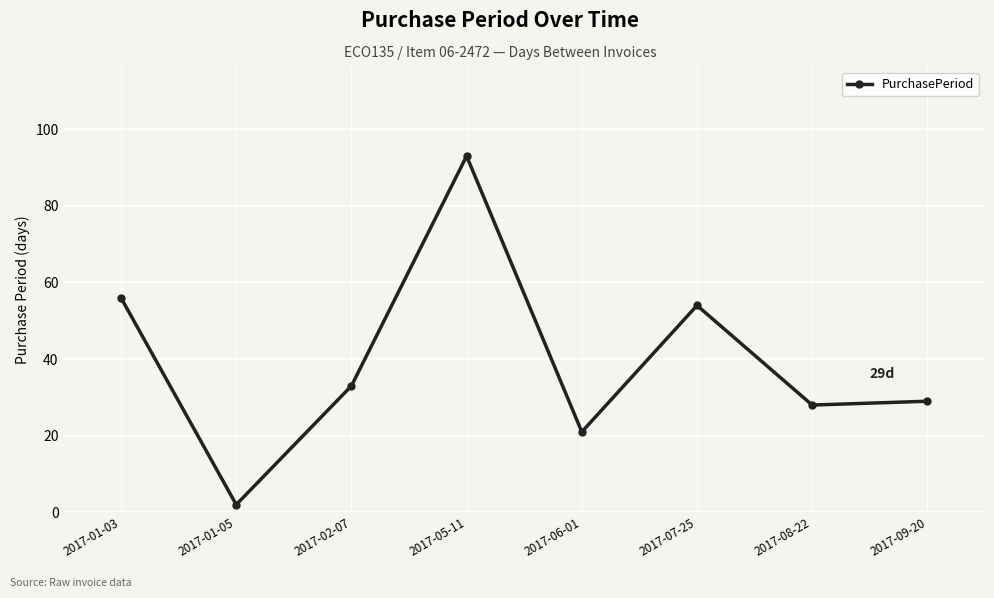

What is the smallest value displayed?

2